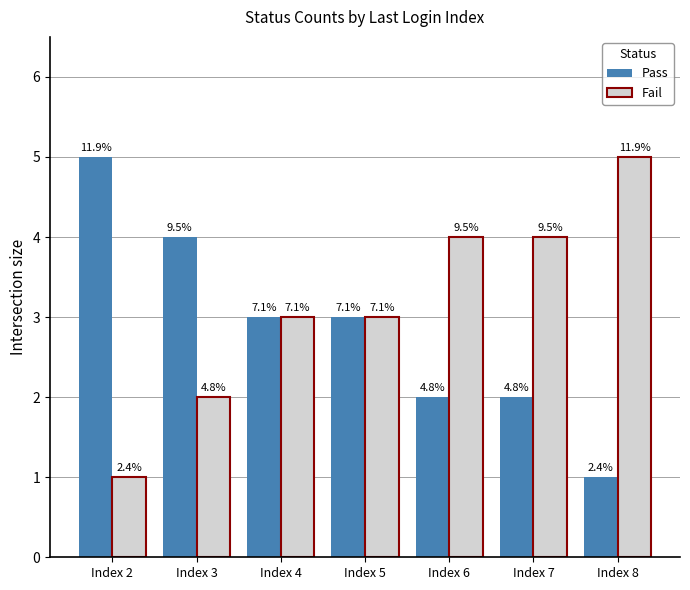

What are all the series names shown in the legend?

Pass, Fail